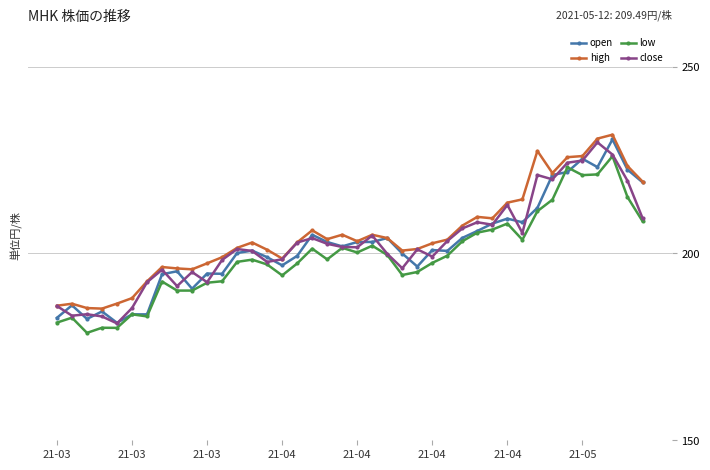

True or false: low has more than 1 interior local peaks.

True